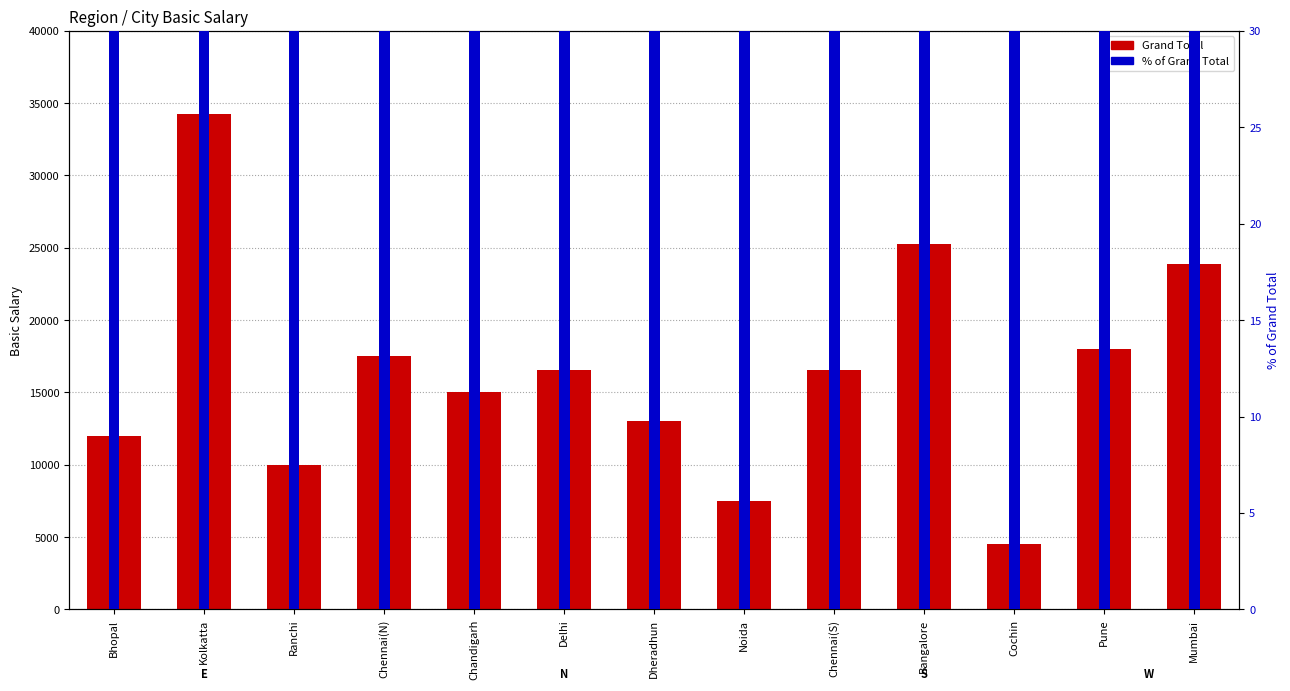

Reading right to left, transcribe all the data shown in this chart.

Grand Total: 23870	18000	4500	25250	16557	7509	13000	16553	15000	17500	10000	34250	12000
% of Grand Total: 3000	3000	3000	3000	3000	3000	3000	3000	3000	3000	3000	3000	3000